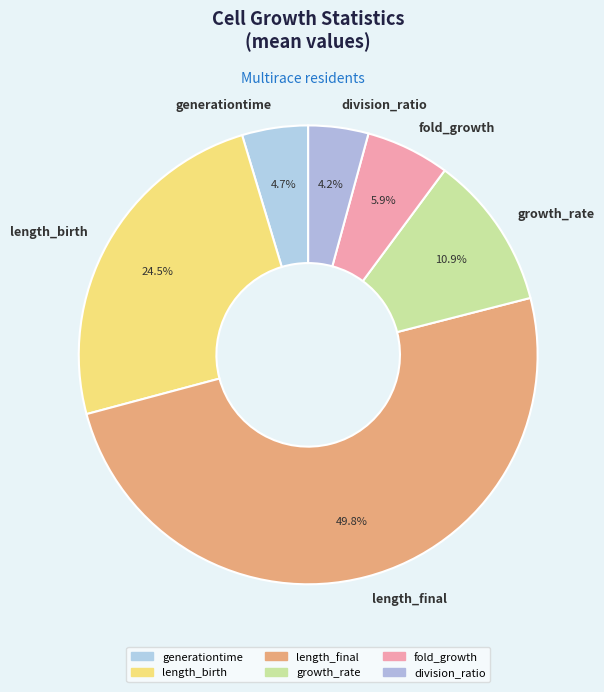

What percentage do generationtime and length_final together represent?

54.5%